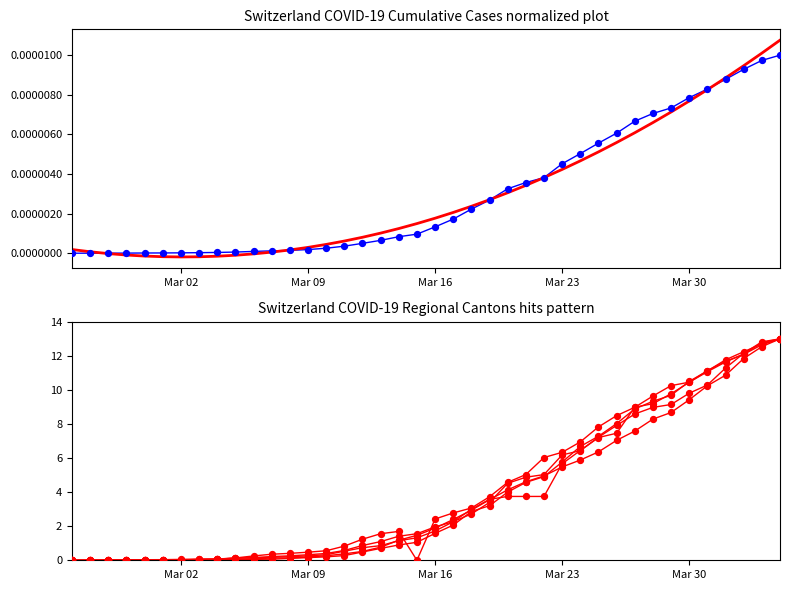

Is the value of CH at 21 greater than the value of GE at 24?

No